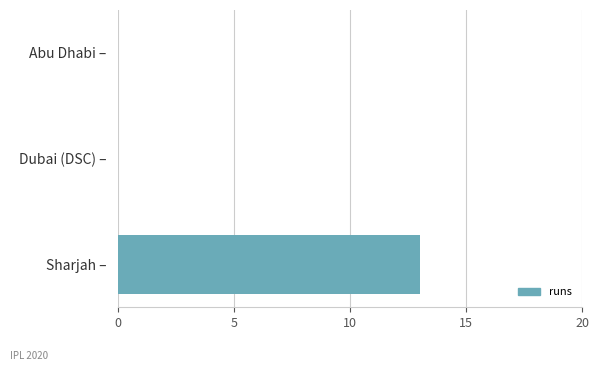

What is the sum of all values?

13